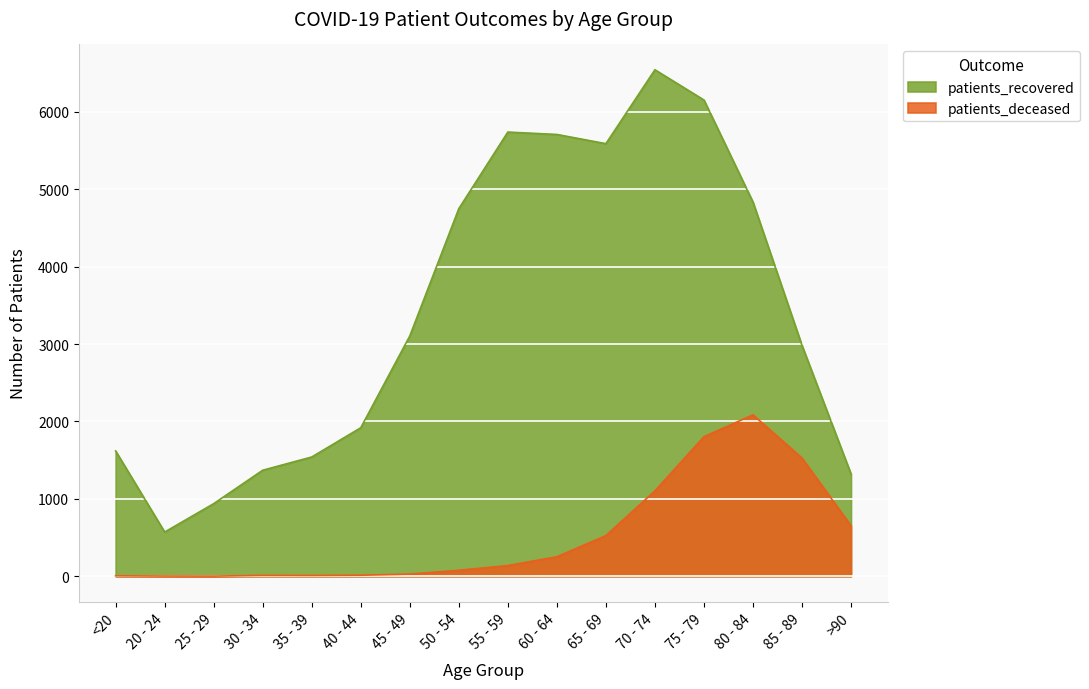

Rank the series by their average value, from lowest to highest.

patients_deceased, patients_recovered